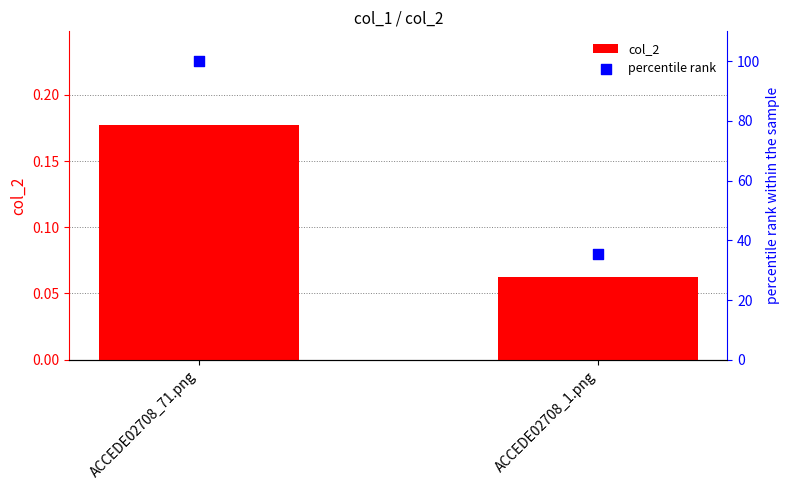

Which series has the largest total across all categories?

percentile rank